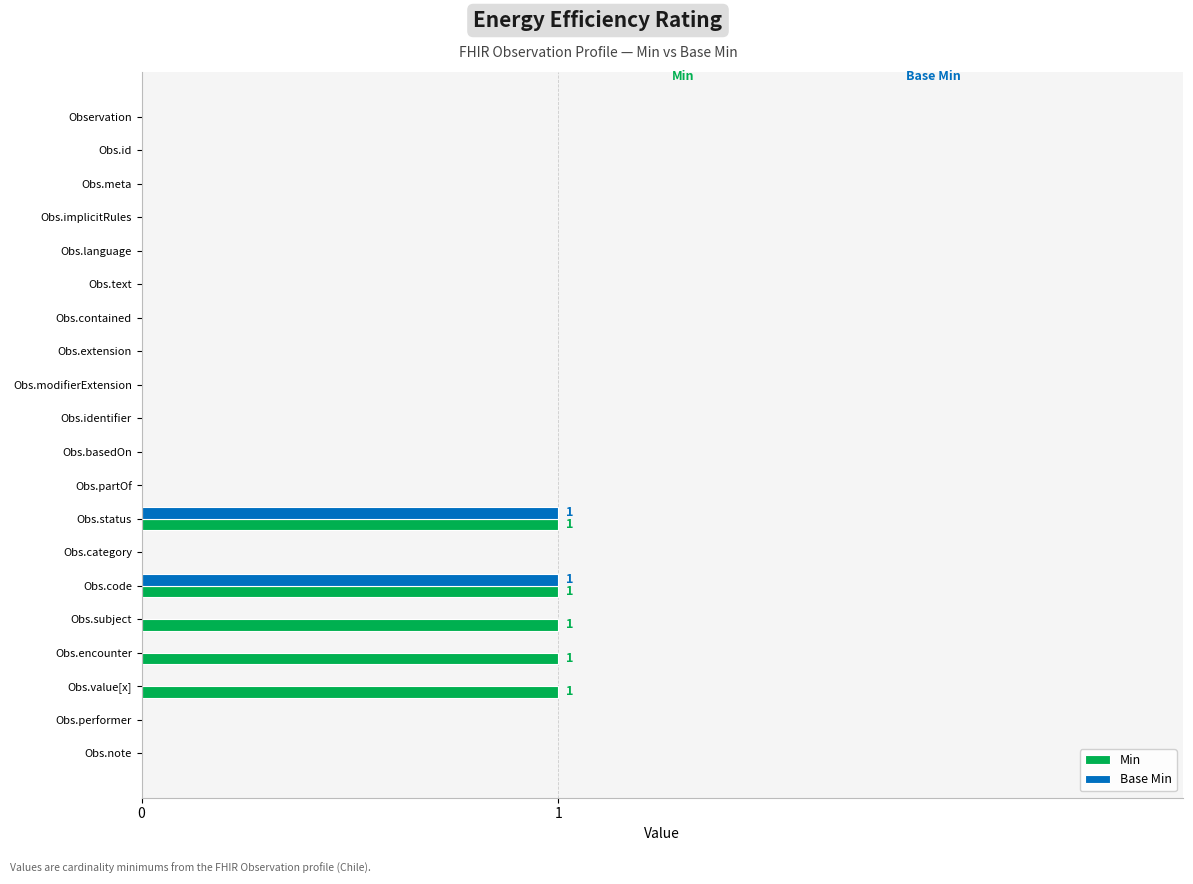

Which series has the largest total across all categories?

Min